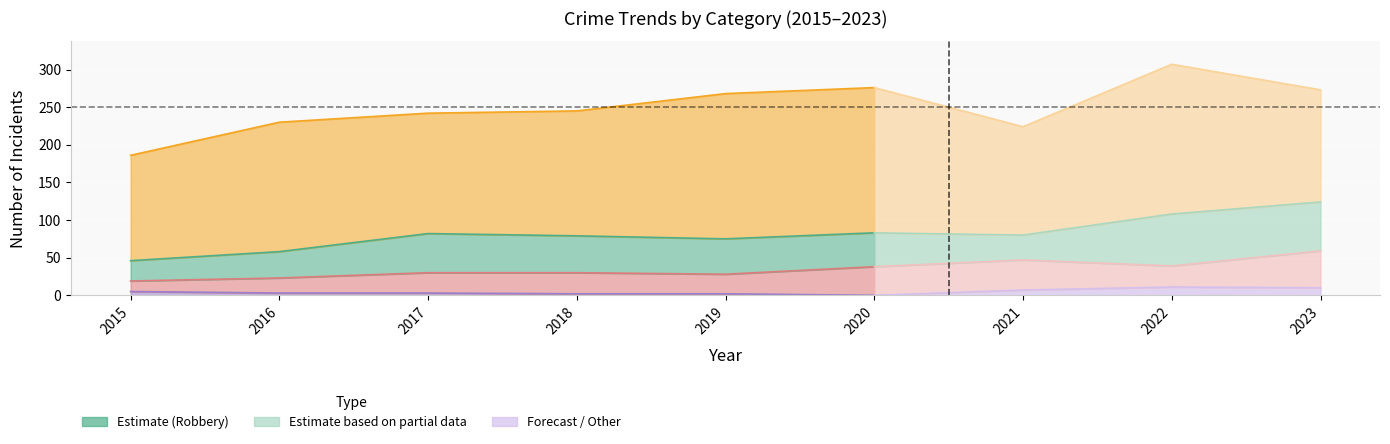

Where is the first local maximum for Aggravated Battery?

2017